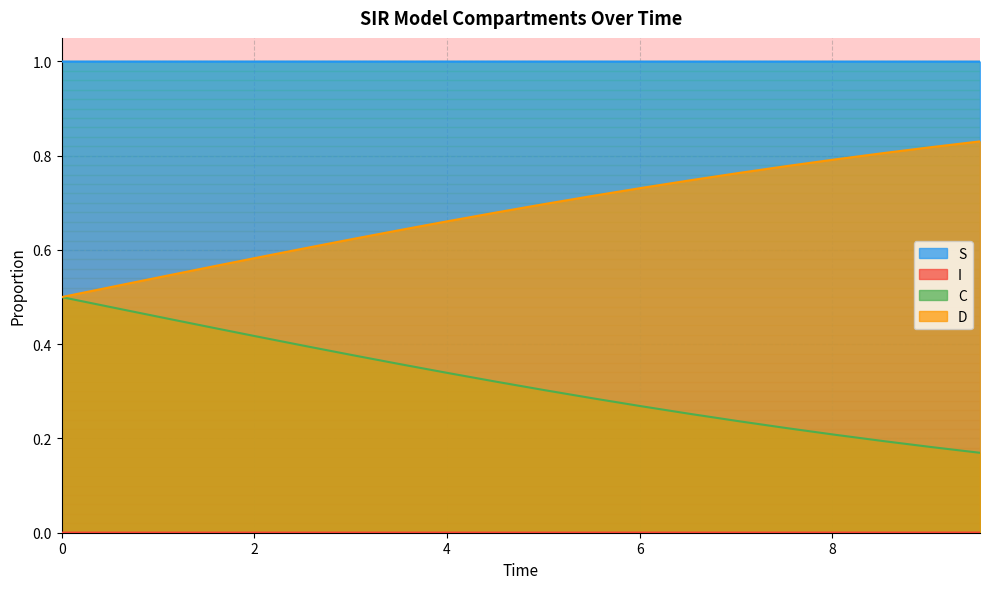

Count the number of data series in this chart.

4